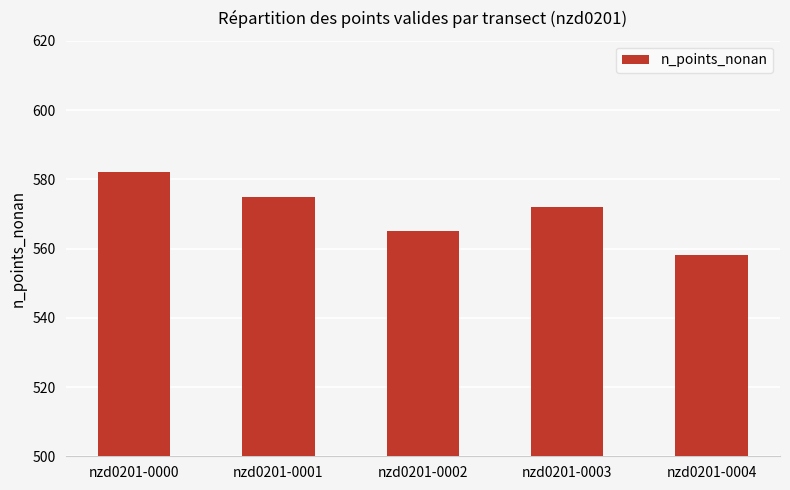

What is the smallest value displayed?

558